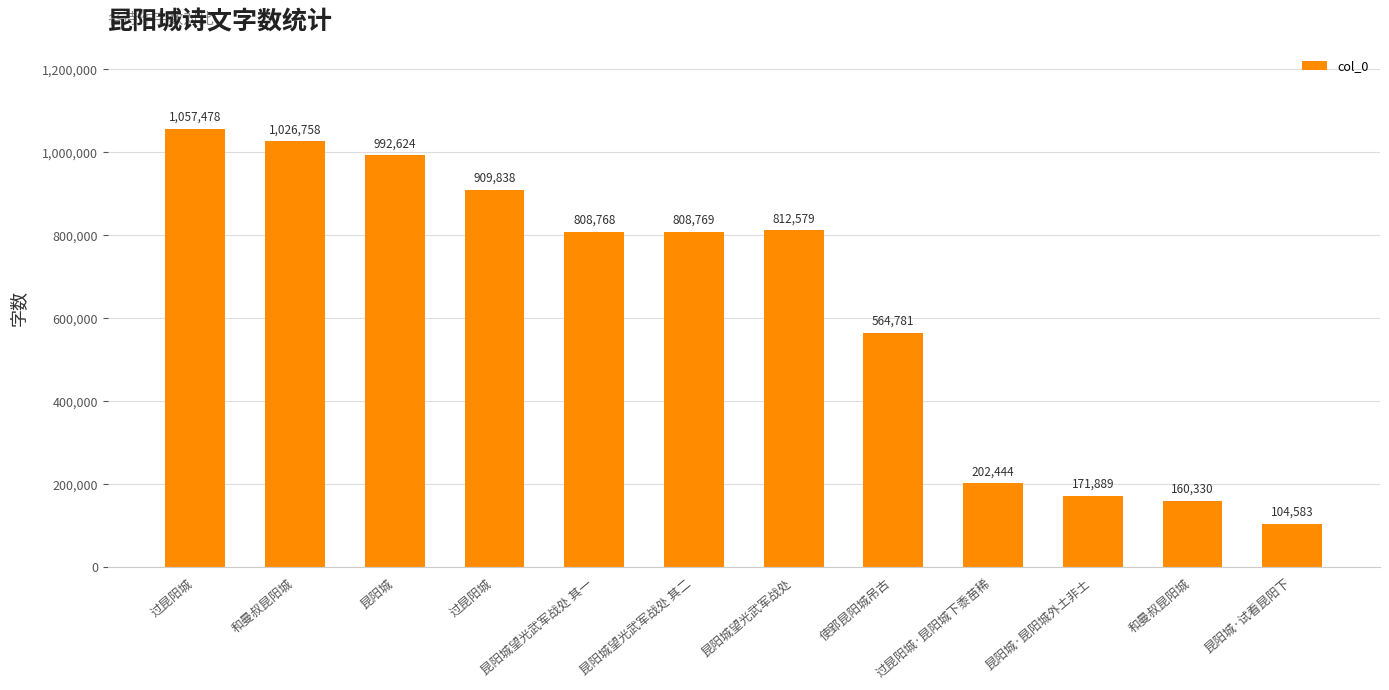

Rank the categories by value from highest to lowest.

过昆阳城, 和曼叔昆阳城, 昆阳城, 过昆阳城, 昆阳城望光武军战处, 昆阳城望光武军战处 其二, 昆阳城望光武军战处 其一, 使郢昆阳城吊古, 过昆阳城·昆阳城下黍苗稀, 昆阳城·昆阳城外土非土, 和曼叔昆阳城, 昆阳城·试看昆阳下